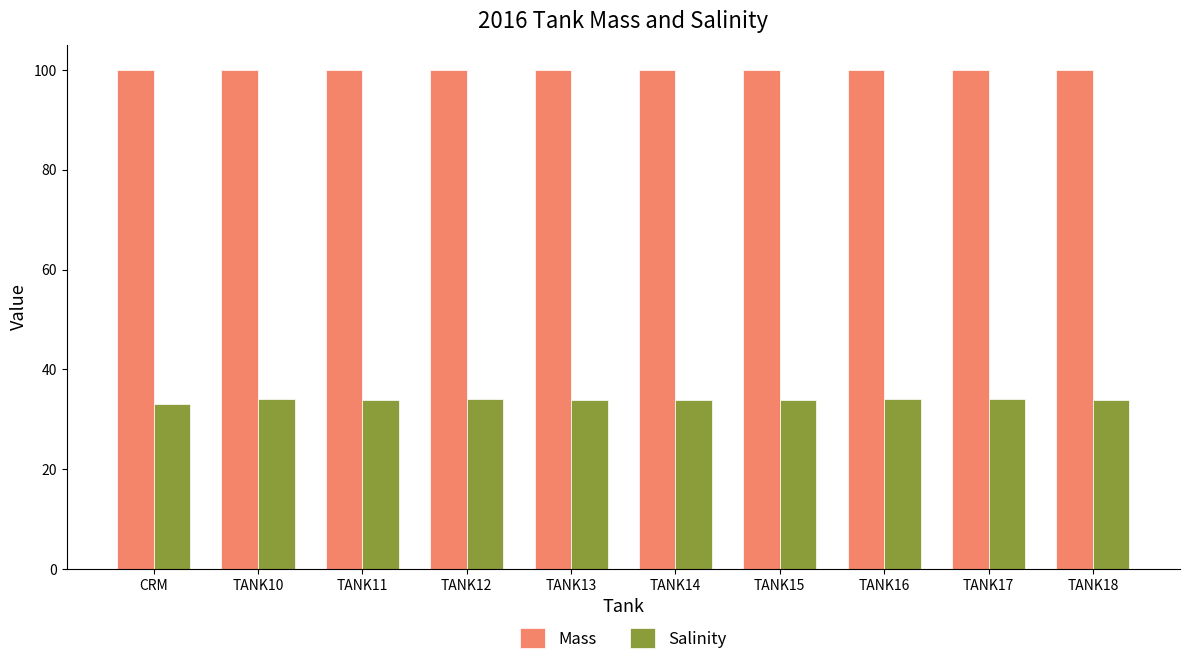

What is the value of the Salinity bar at the 1st from the left?

33.0